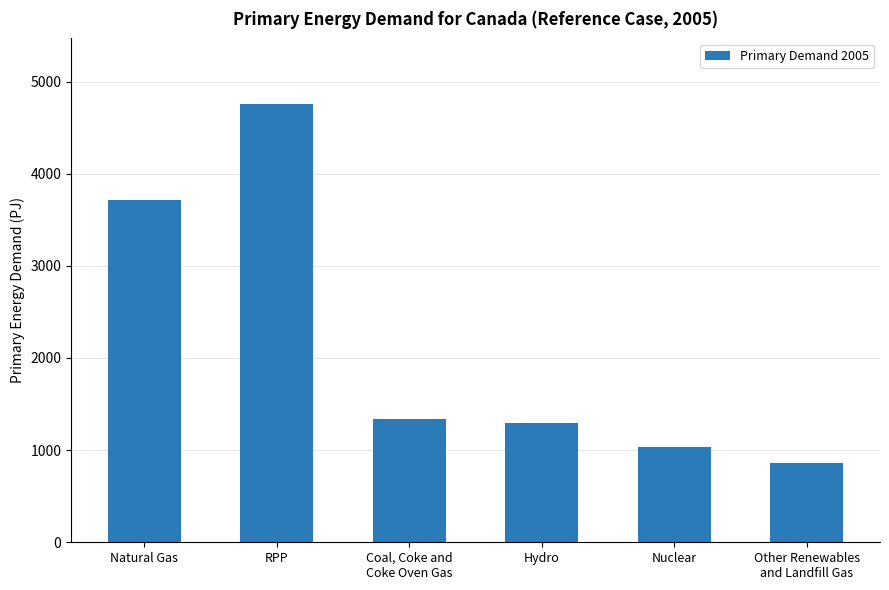

Is it true that the value at Nuclear is 1537.7?

False